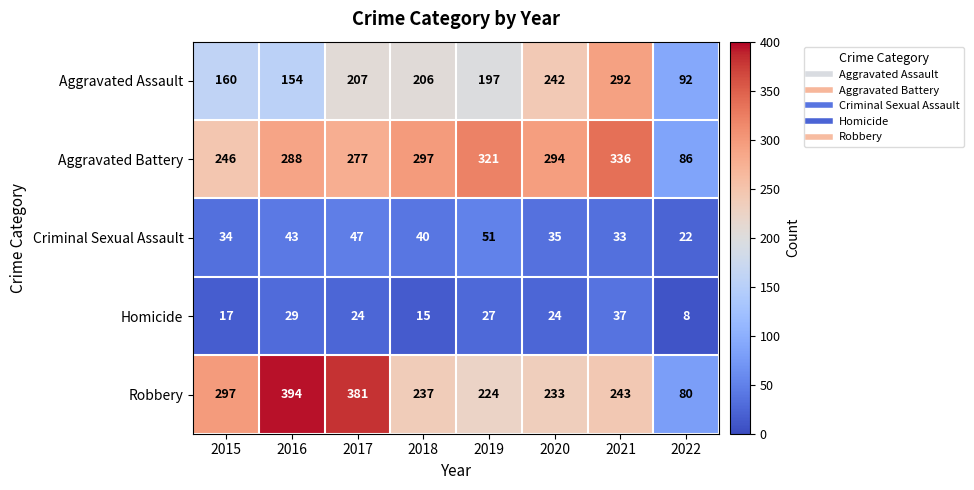

What is the approximate value of Robbery at 2018, to the nearest 50?

250